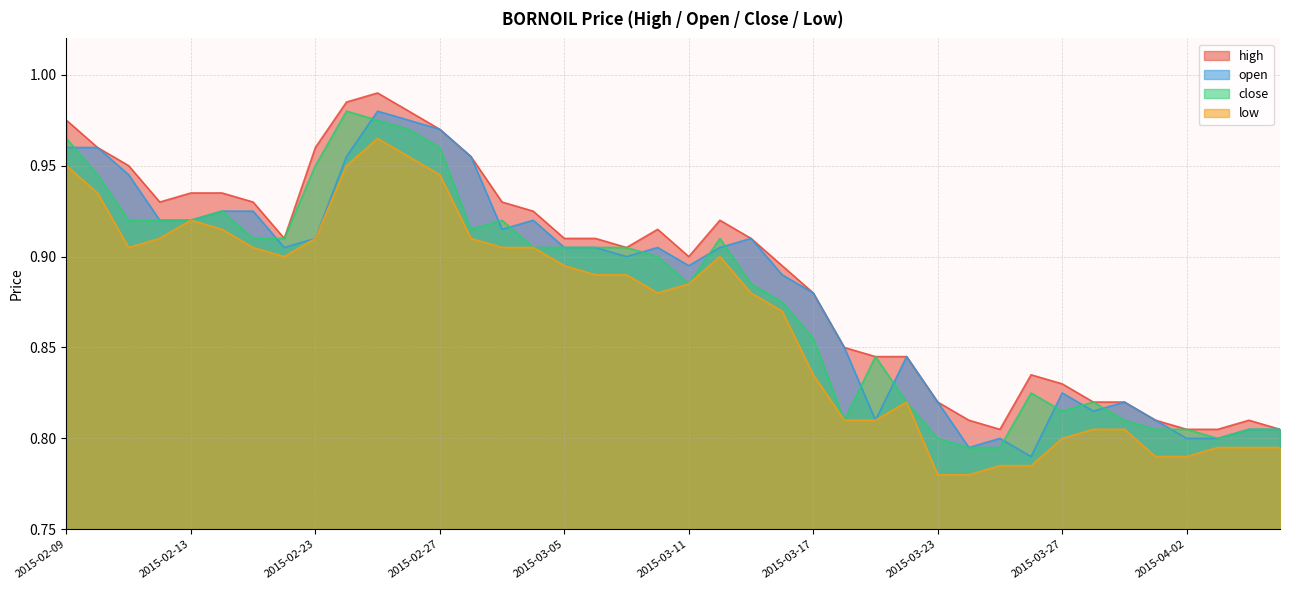

Which series has the largest total across all categories?

high